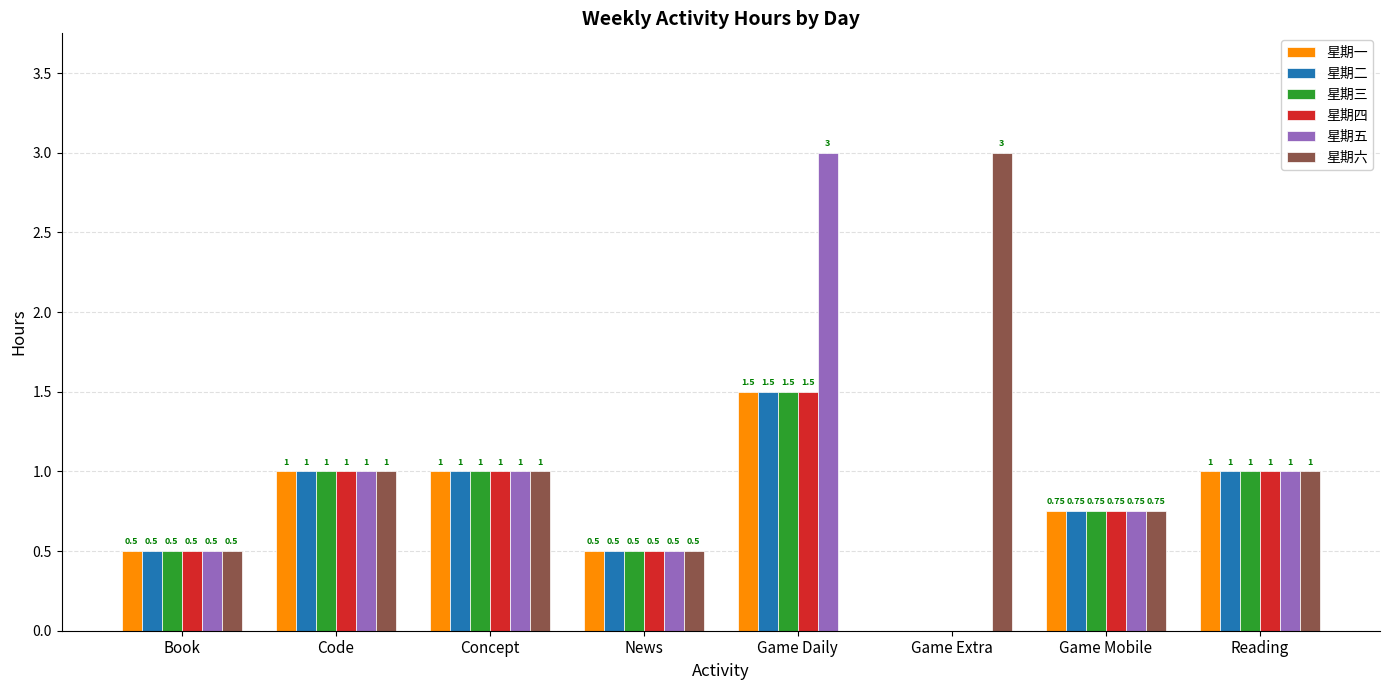

What is the sum of the 星期三 values at Game Daily and Book?

2.0